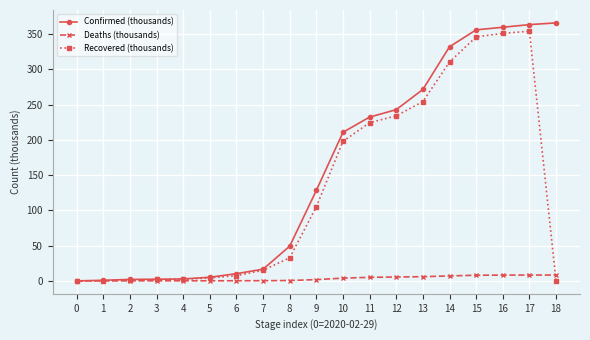

What is the highest value of the Deaths (thousands) series?

8.3